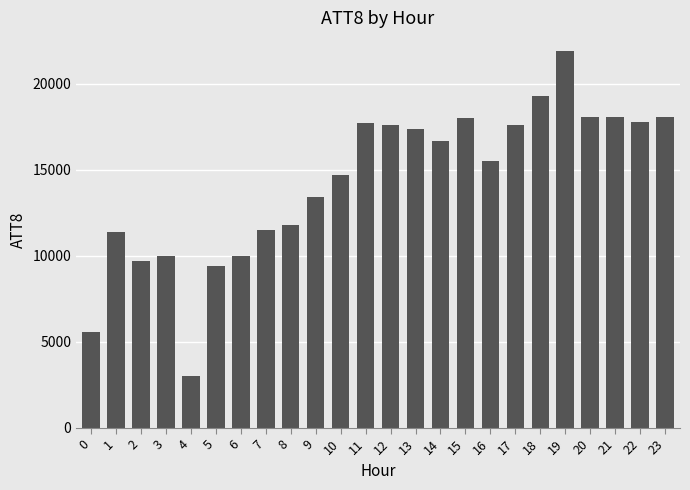

Which category has the lowest value across all series?

4